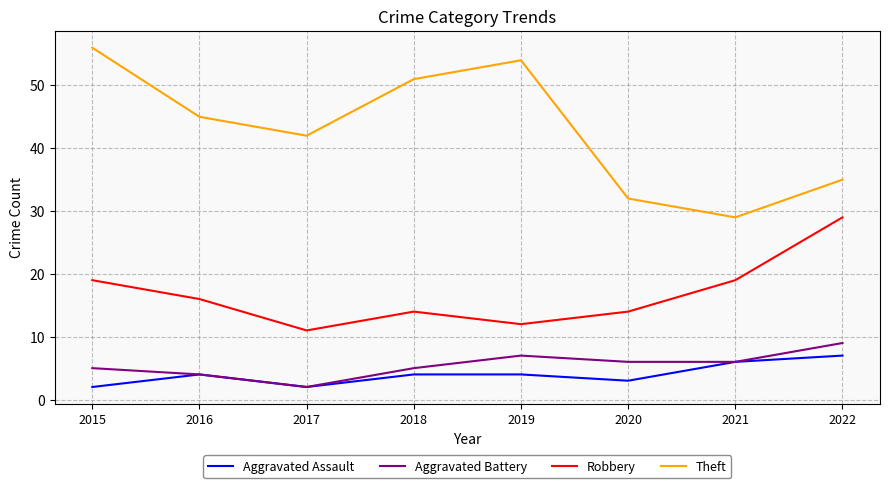

True or false: Robbery and Theft cross at least once.

False